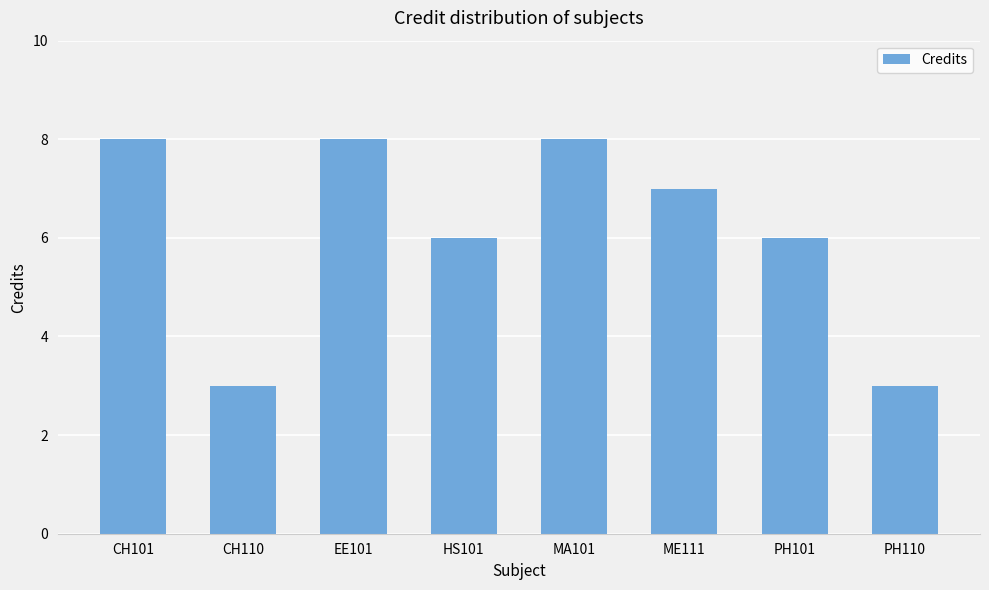

Count the values in the range 6 to 8.

6